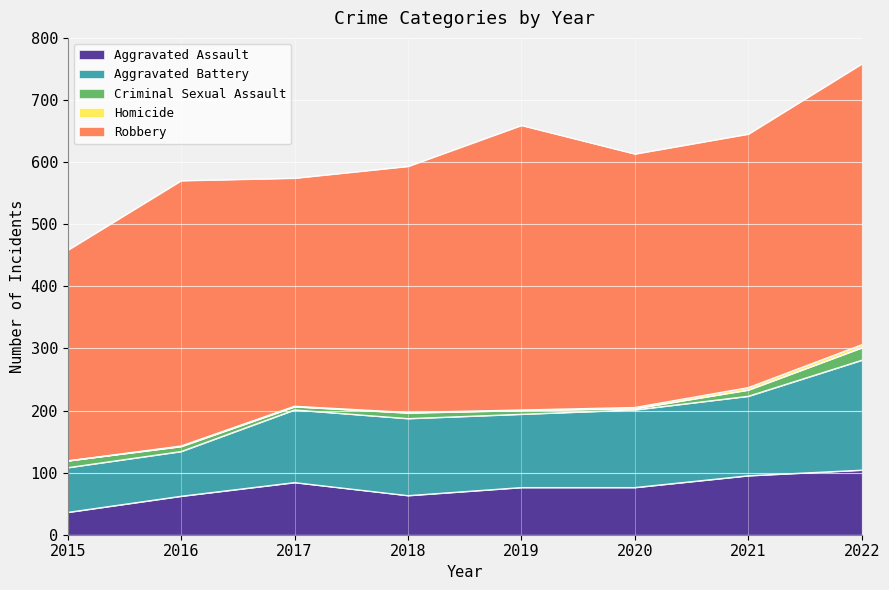

What is the spread (max minus min) of values at 2018?

395